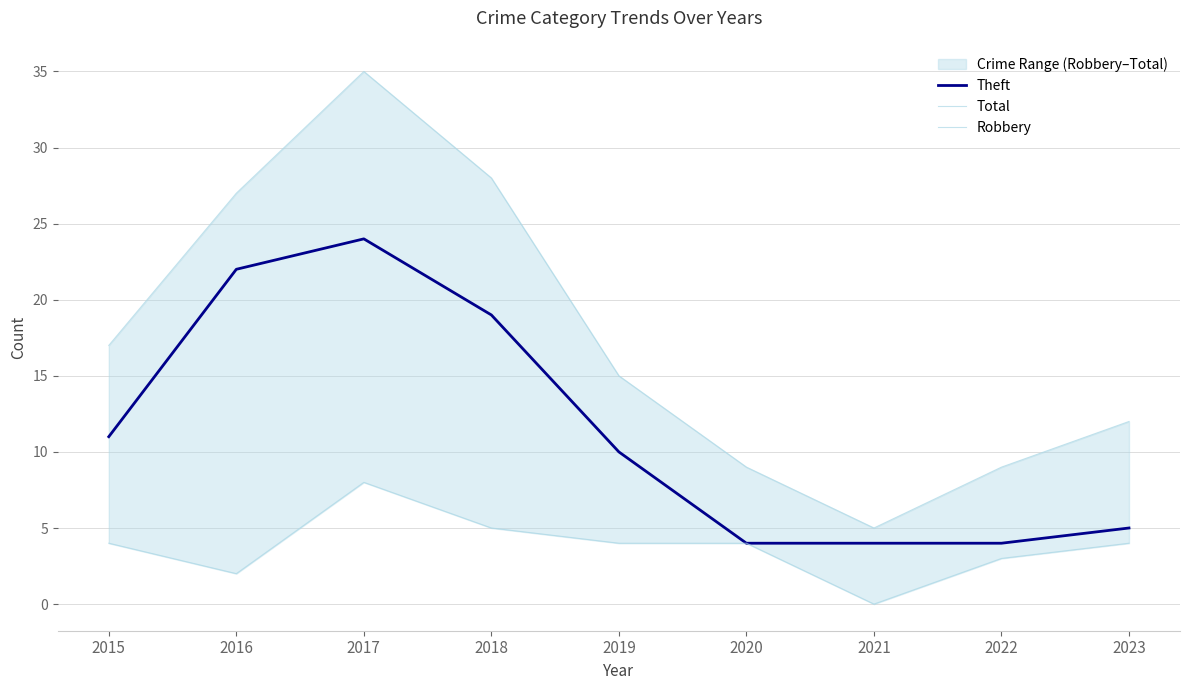

Which series has the largest total across all categories?

Total